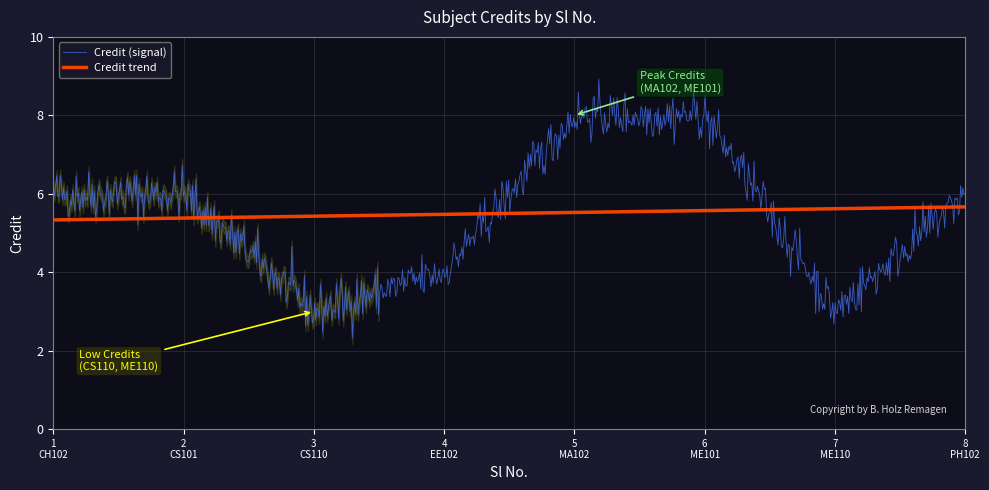

What is the change in value from 1 to 3?

-3